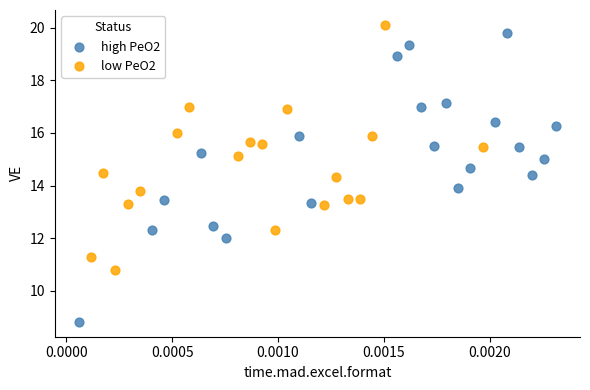

What are all the series names shown in the legend?

high PeO2, low PeO2